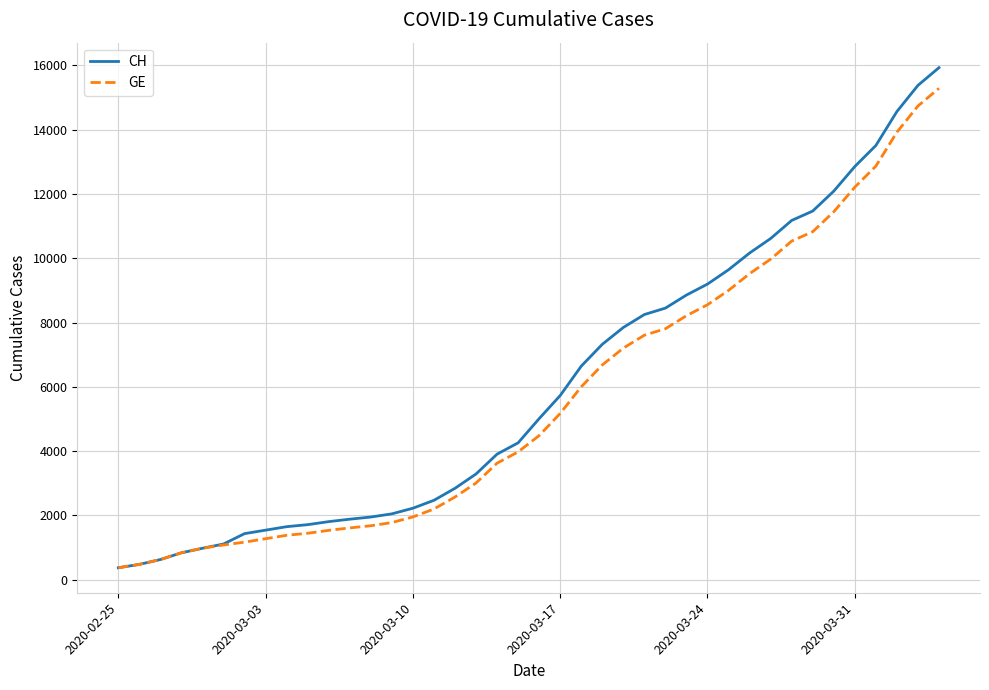

What is the minimum value for GE?

375